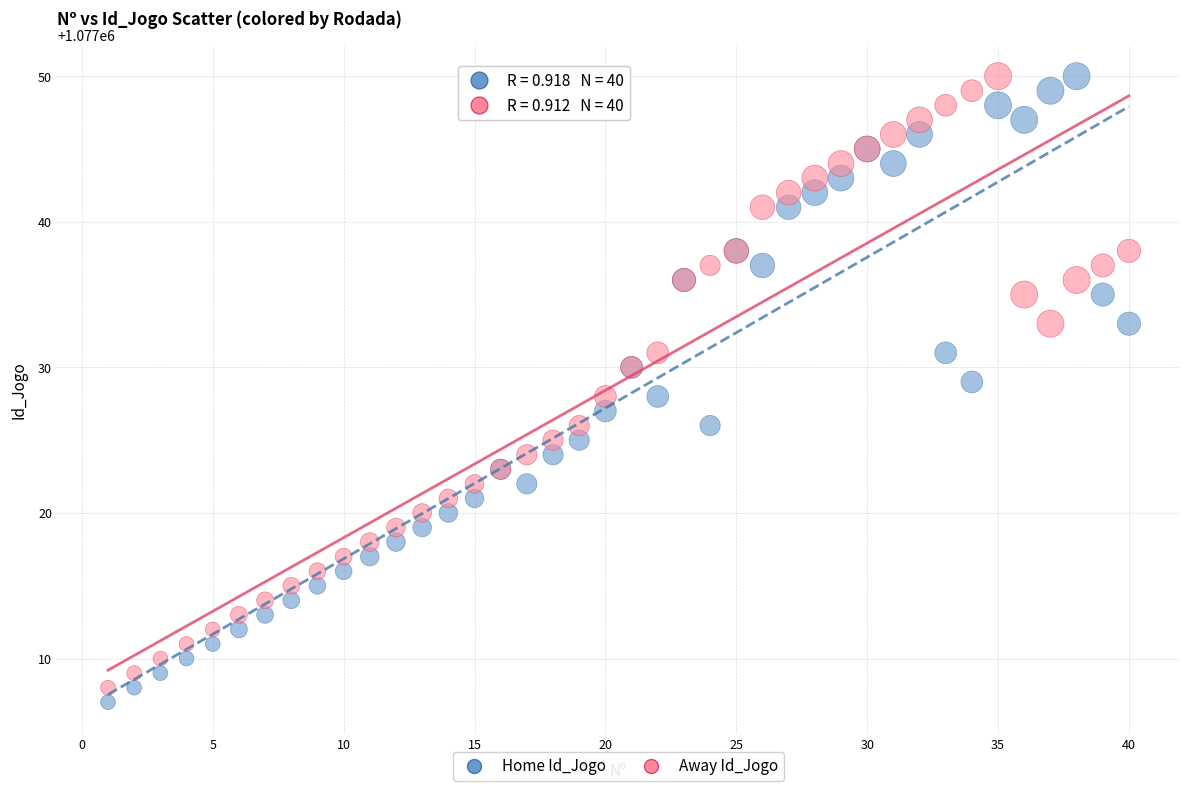

What are all the series names shown in the legend?

Home Id_Jogo, Away Id_Jogo